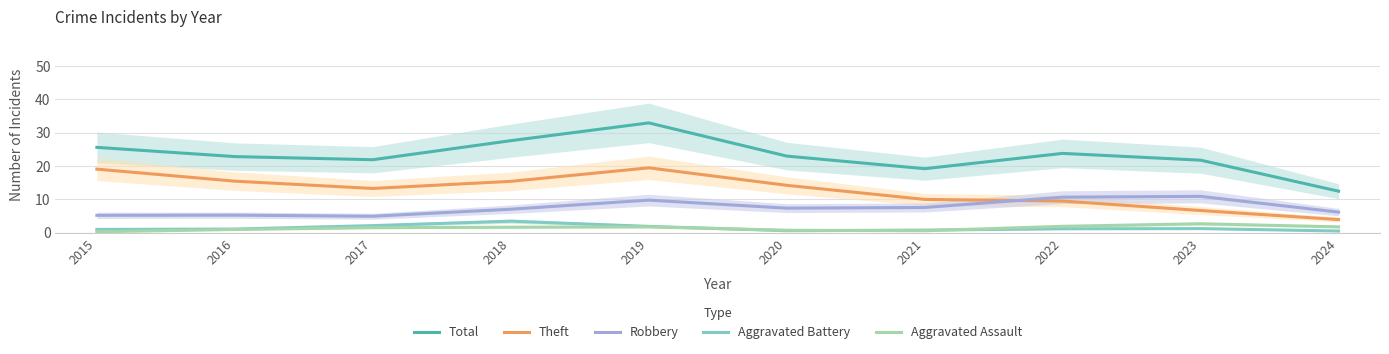

The Total series shows 32.9 at 2019. True or false?

True